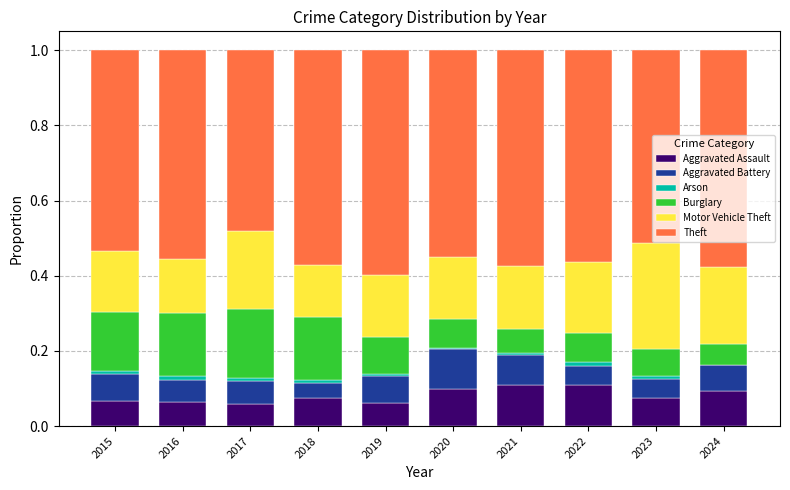

At how many categories does at least one series exceed 0?

10